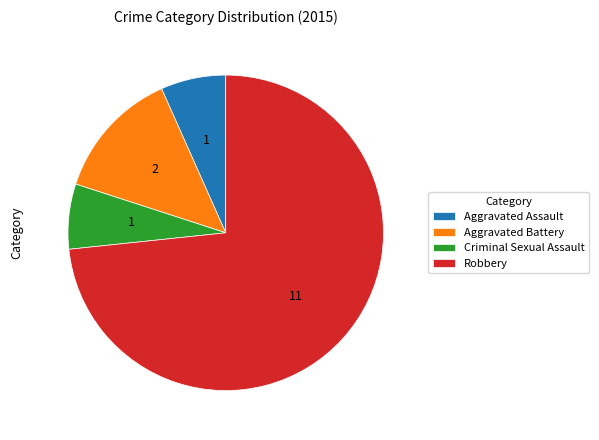

Approximately how many times larger is the value at Aggravated Battery compared to Aggravated Assault?

2.0